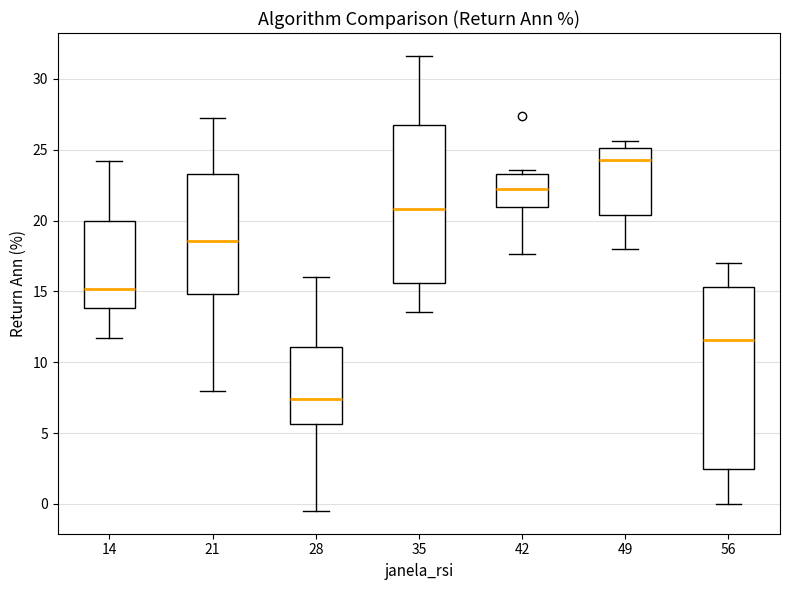

Reading left to right, read every box against the y-axis: the position of its median line, the range the box covers, and the ends of its whiskers. The values are not printed on the chart, so give them approximately, as read against the axis.

14: median 15.0, box 14.0 to 20.0, whiskers 11.5 to 24.0
21: median 18.5, box 15.0 to 23.5, whiskers 8.0 to 27.5
28: median 7.5, box 5.5 to 11.0, whiskers -0.5 to 16.0
35: median 21.0, box 15.5 to 26.5, whiskers 13.5 to 31.5
42: median 22.0, box 21.0 to 23.5, whiskers 17.5 to 23.5 (just above the box's upper edge)
49: median 24.5, box 20.5 to 25.0, whiskers 18.0 to 25.5
56: median 11.5, box 2.5 to 15.5, whiskers 0.0 to 17.0